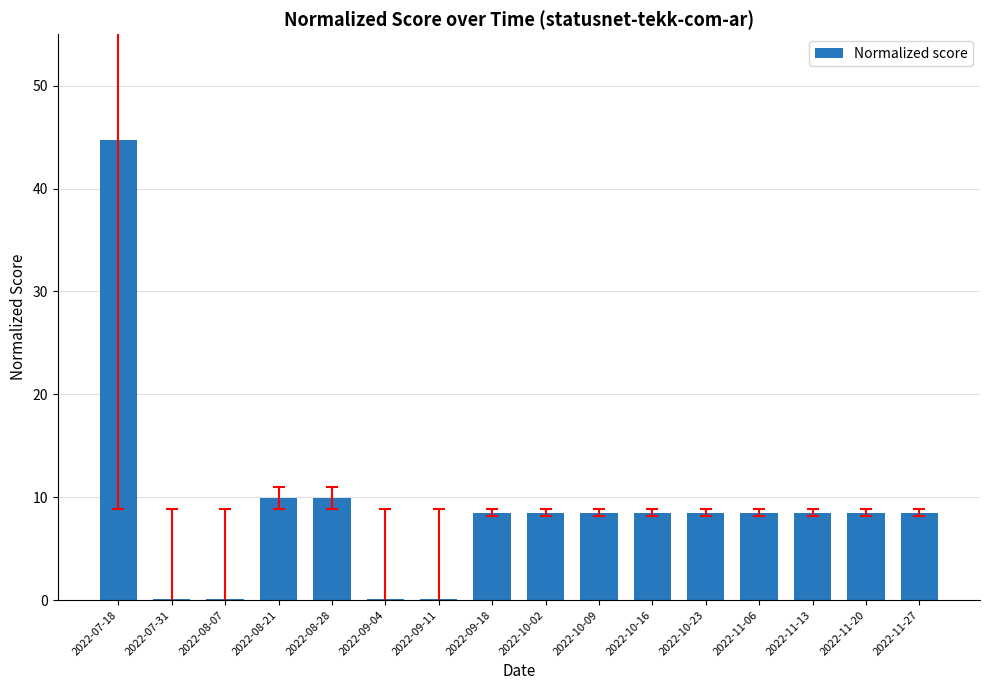

At which category does the chart reach its peak across all series?

2022-07-18